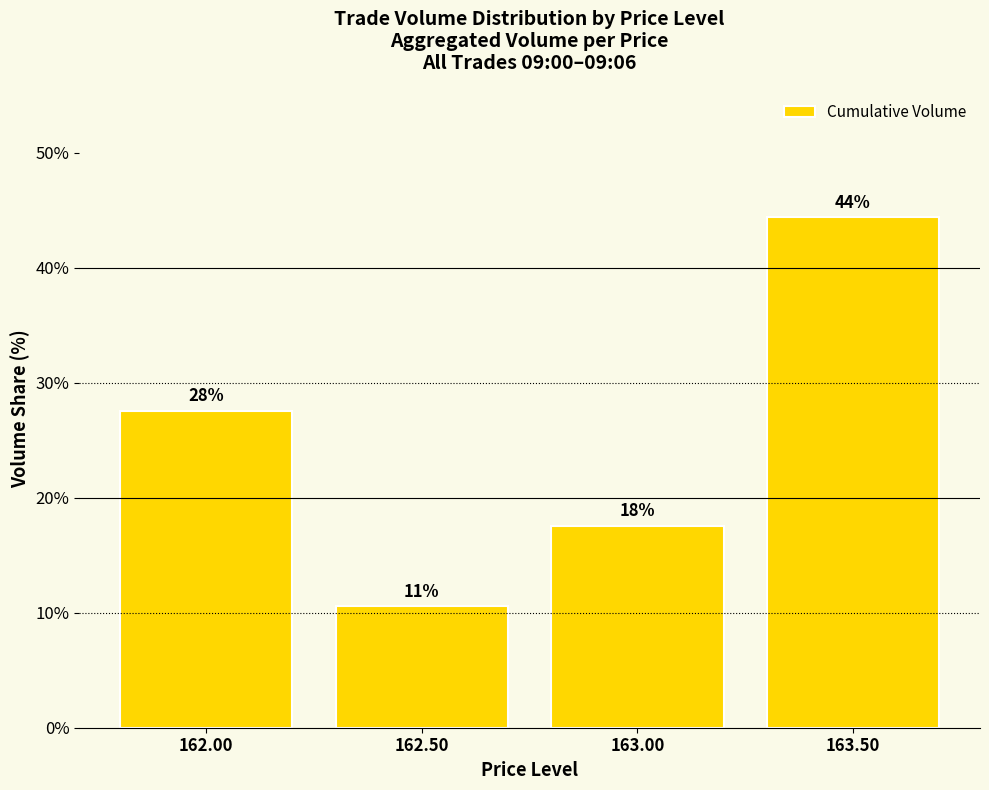

Does the chart contain any negative values?

No